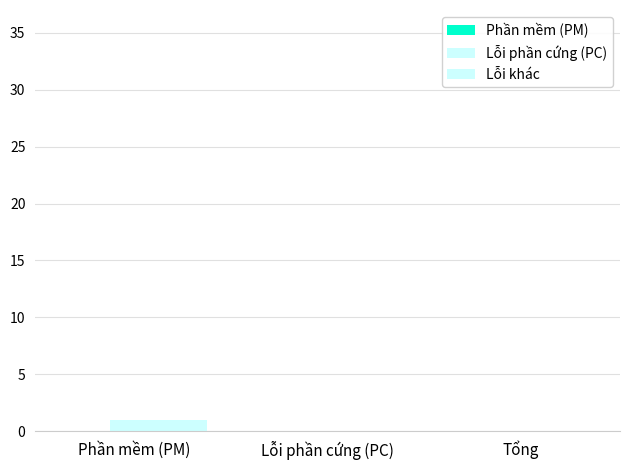

Which series has the largest total across all categories?

Lỗi phần cứng (PC)